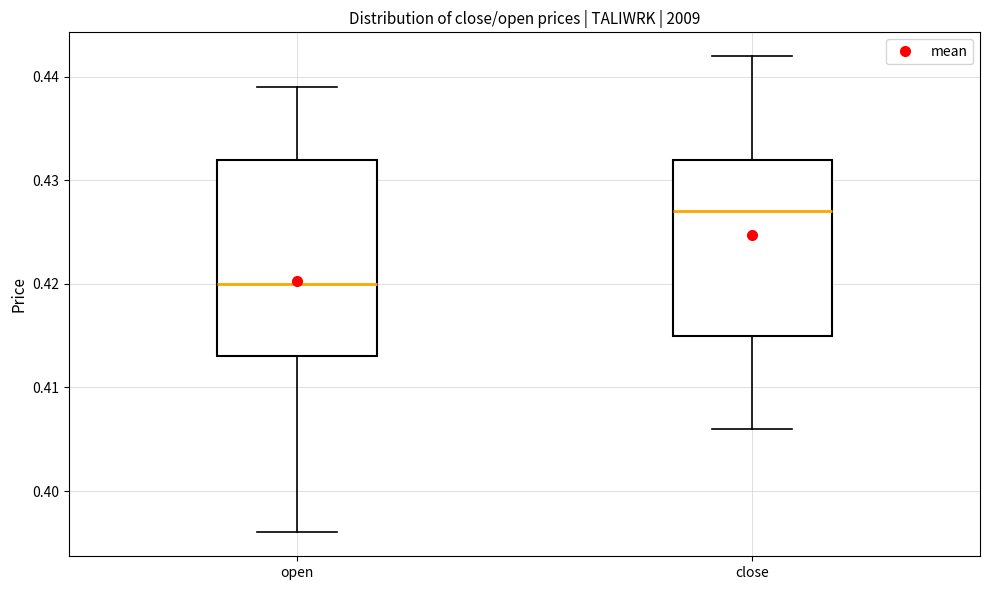

Reading left to right, transcribe this box plot: for each box, give where its median line is, the range the box spans, and where its two whiskers end, as read against the y-axis. The values are not printed on the chart, so give them approximately, as read against the axis.

open: median 0.420, box 0.413 to 0.432, whiskers 0.396 to 0.439
close: median 0.427, box 0.415 to 0.432, whiskers 0.406 to 0.442